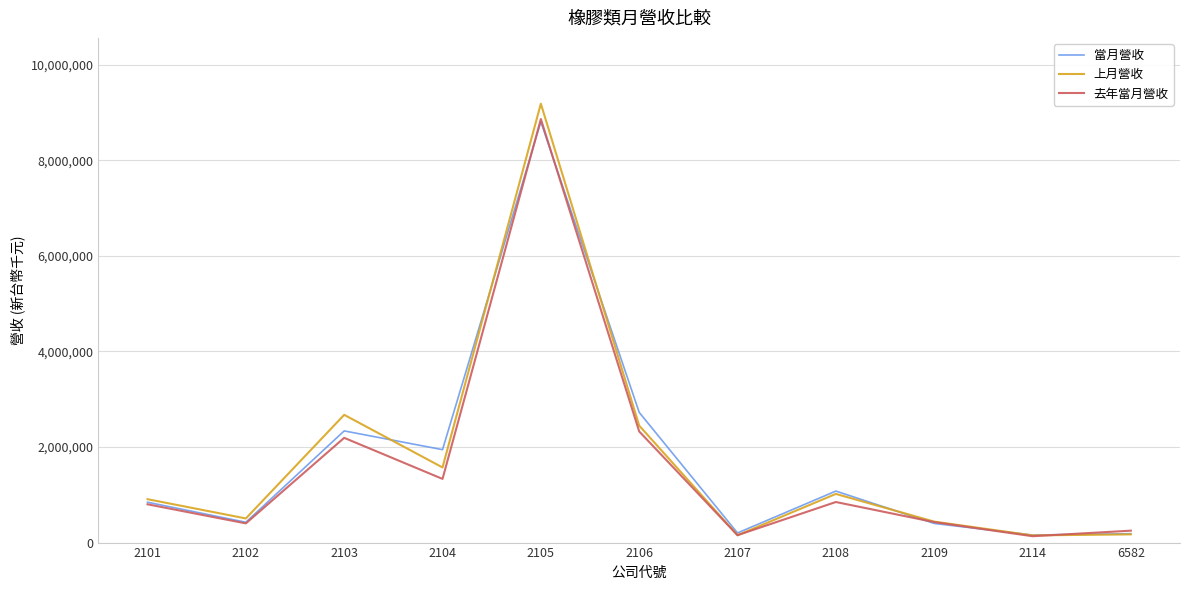

What is the total value across all series at 2107?

509405